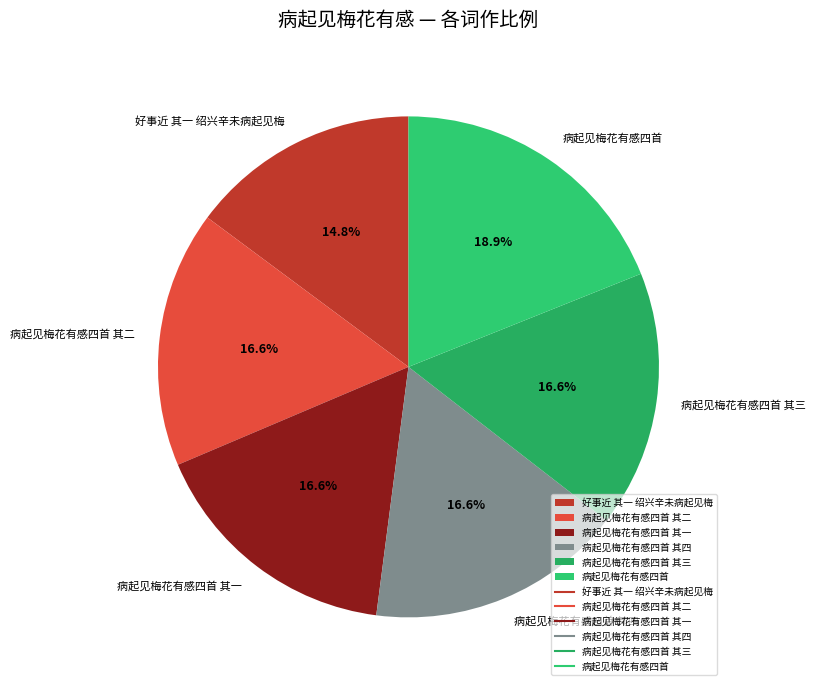

Which slice is the largest?

病起见梅花有感四首